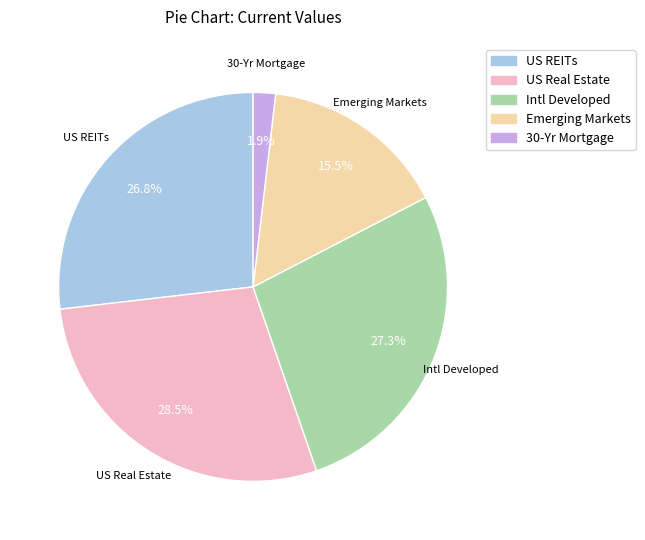

Which slice is the smallest?

30-Yr Mortgage